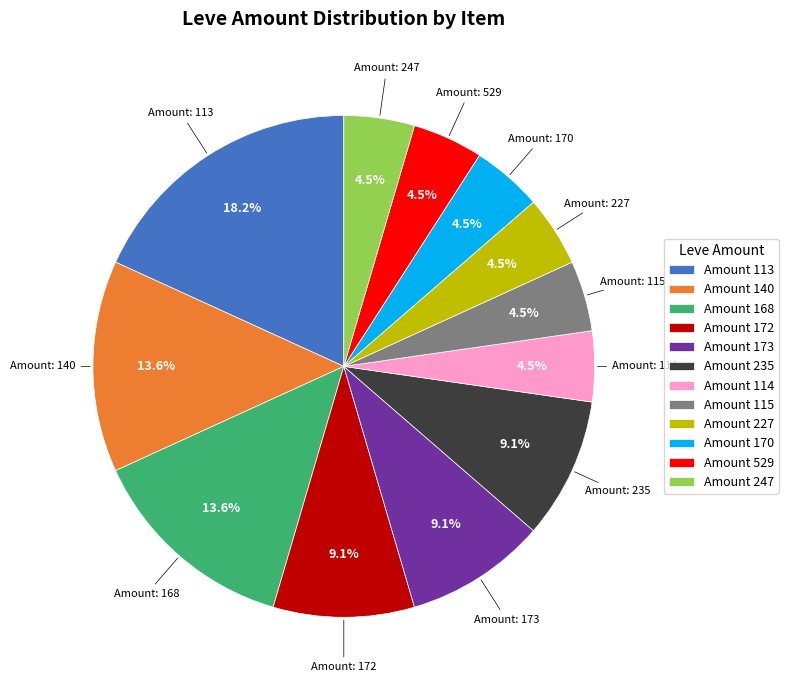

Which category has the biggest portion of the pie?

Amount 113